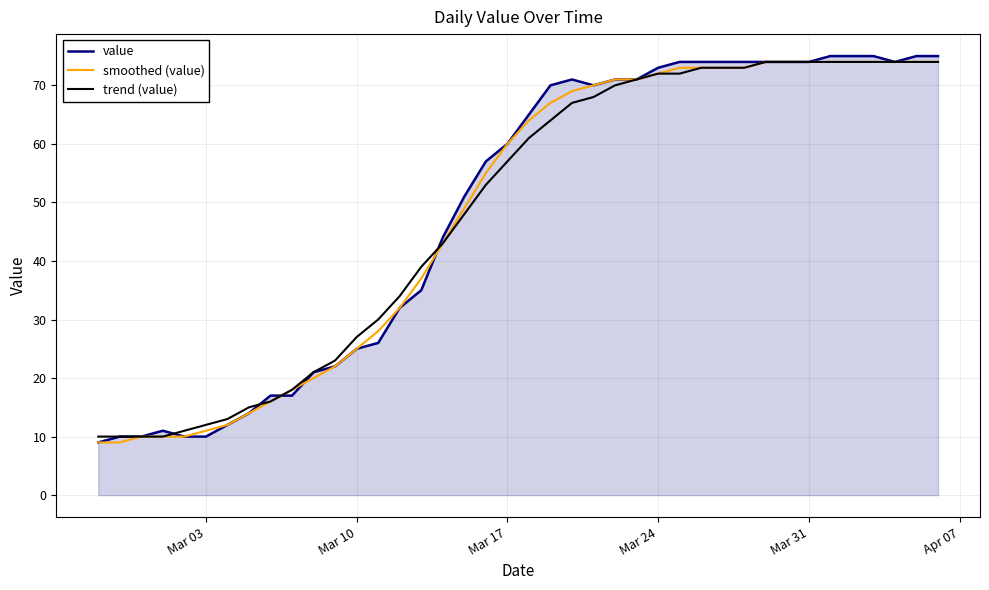

What is the maximum value shown in the chart?

75